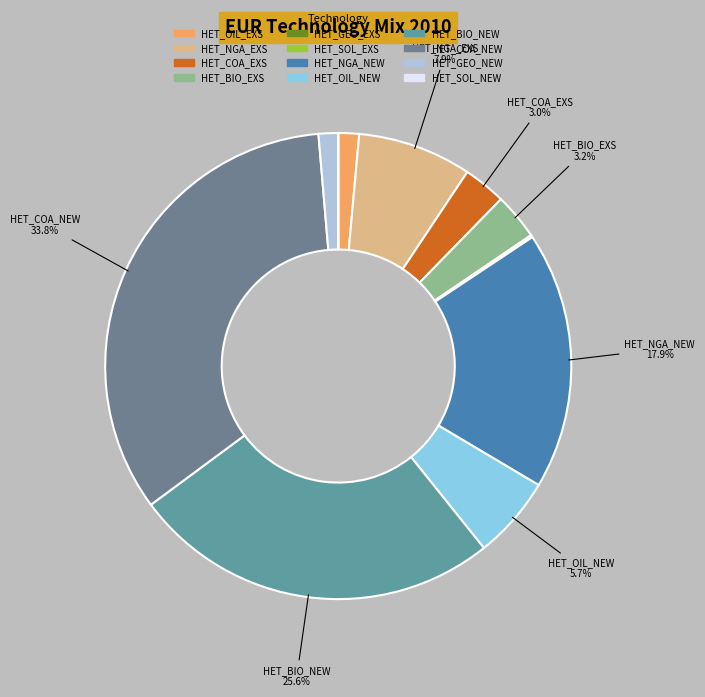

Does HET_SOL_NEW represent more than half of the total?

No